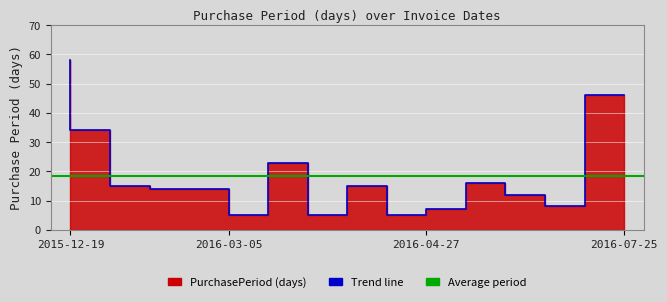

Reading left to right, transcribe all the data shown in this chart.

58	34	15	14	14	5	23	5	15	5	7	16	12	8	46